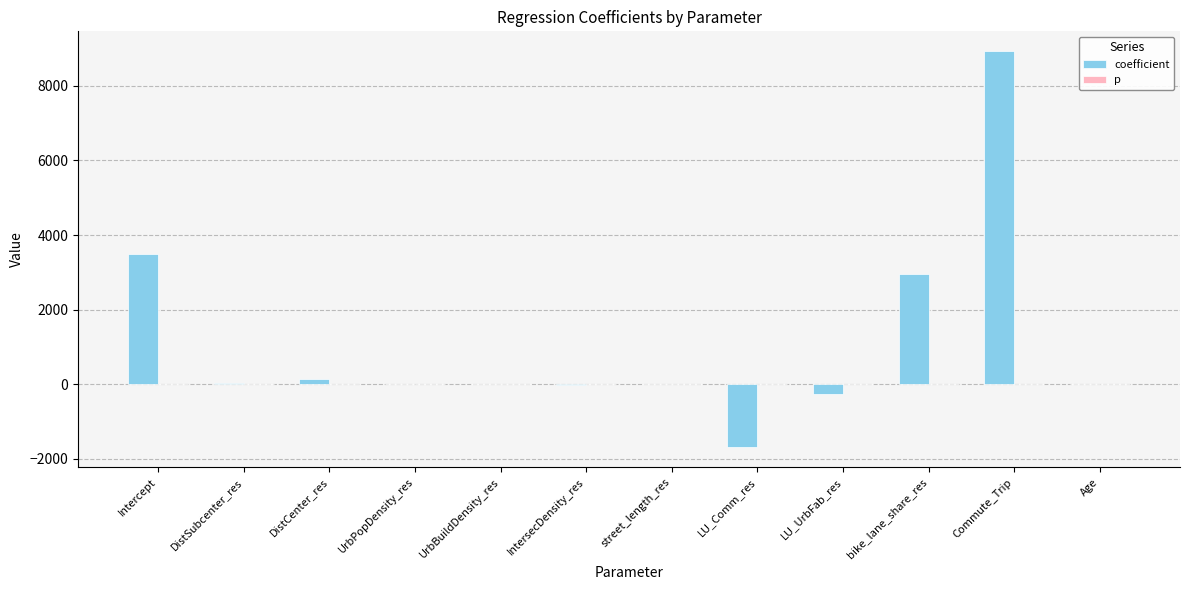

Which series has the largest total across all categories?

coefficient